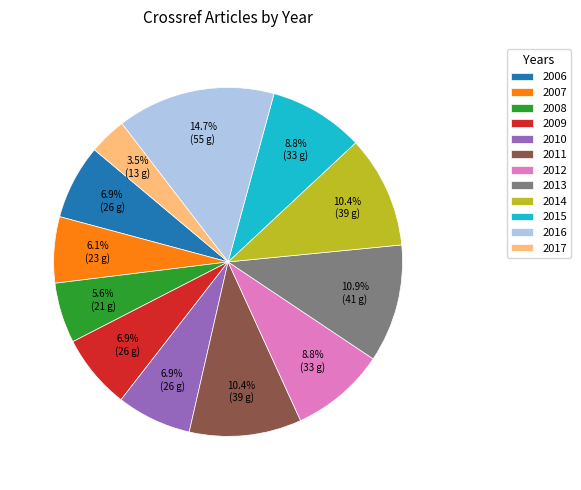

Which has a higher value, 2017 or 2006?

2006